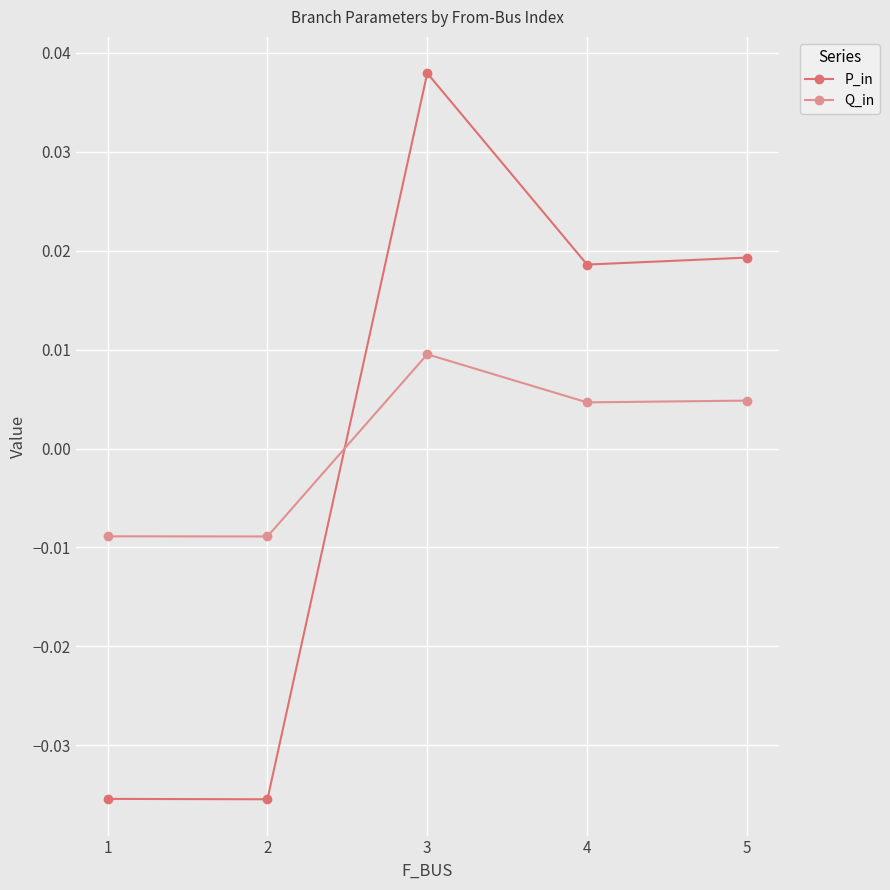

Which series has the largest range (max minus min)?

P_in